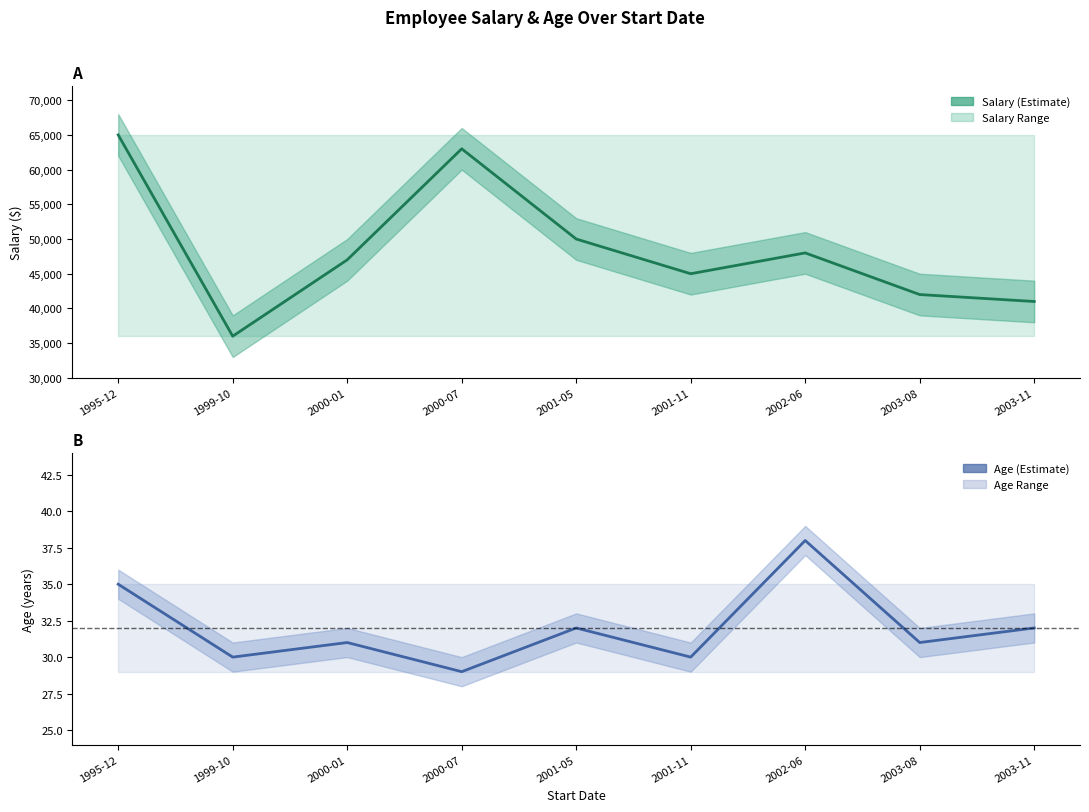

Is this an area chart (filled region under the line)?

No